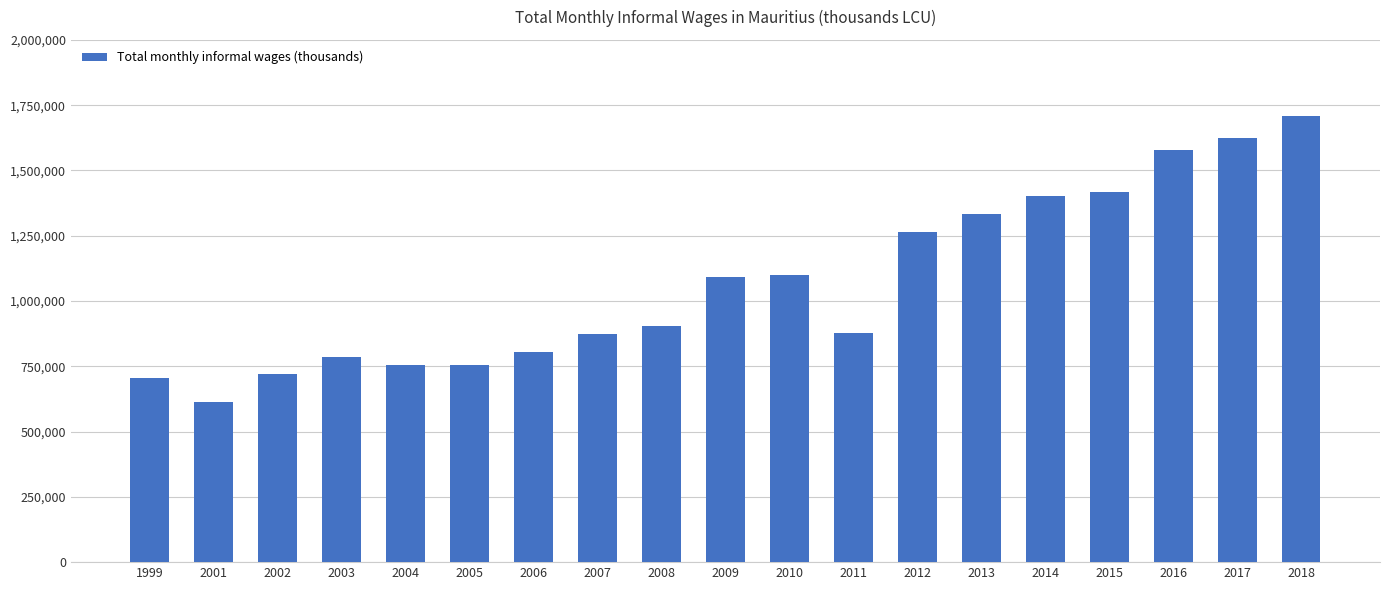

Approximately how many times larger is the value at 1999 compared to 2004?

0.9